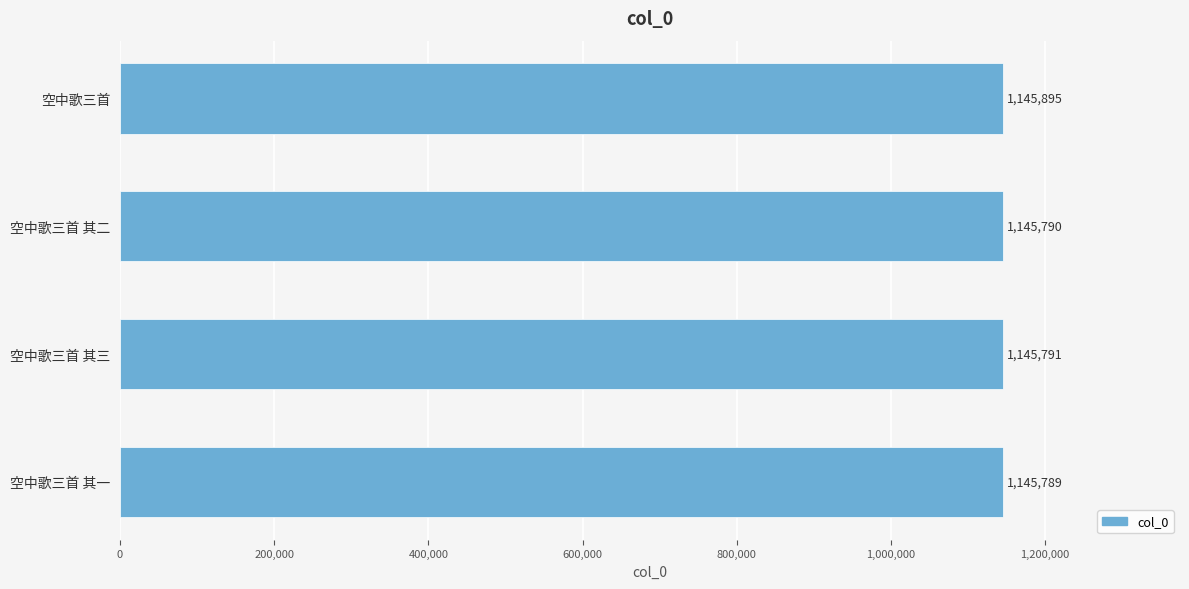

Reading top to bottom, extract all data points from this chart.

1145895	1145790	1145791	1145789